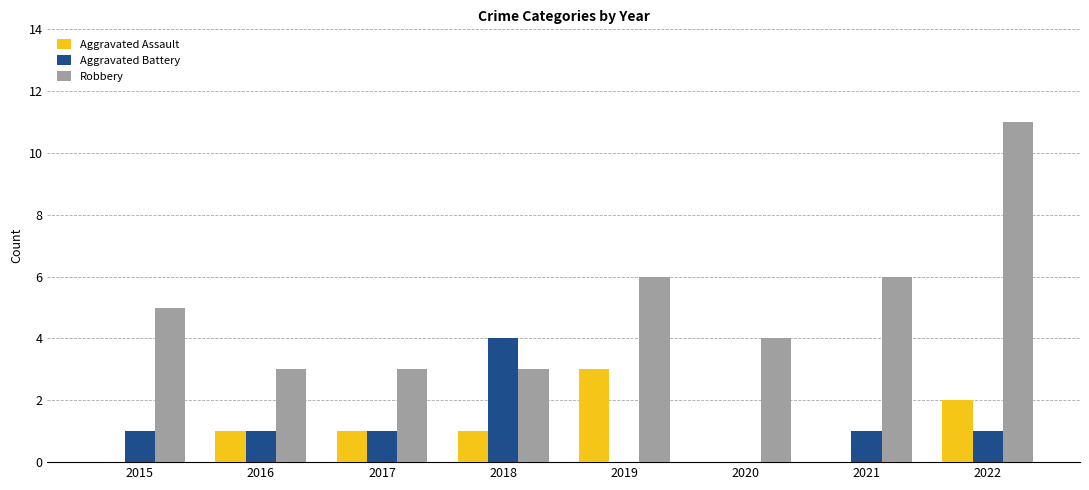

How many groups of bars are there?

8